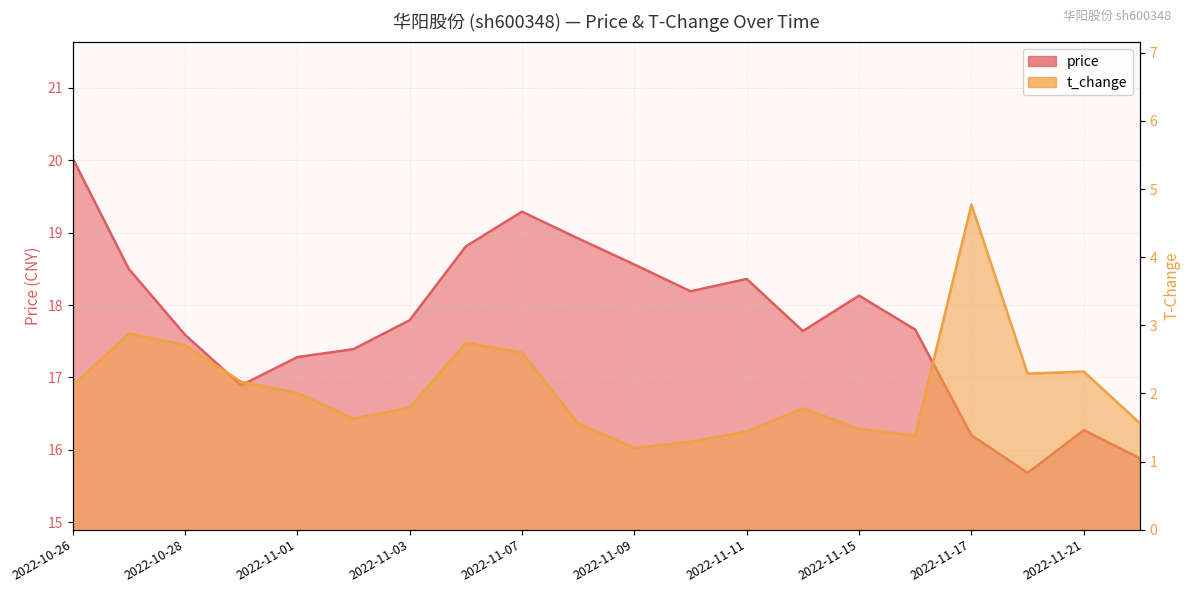

How many data points in price are above 17?

15